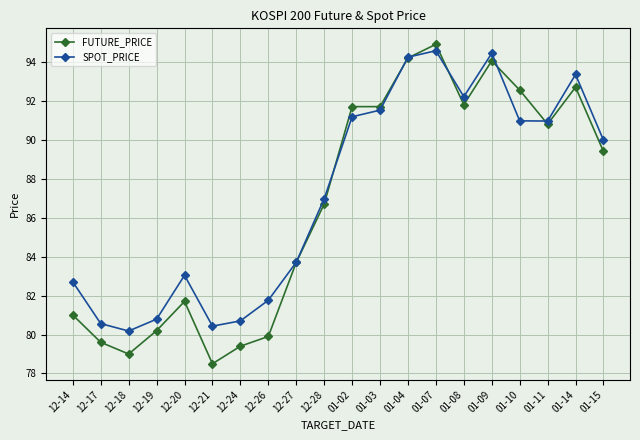

What are all the series names shown in the legend?

FUTURE_PRICE, SPOT_PRICE